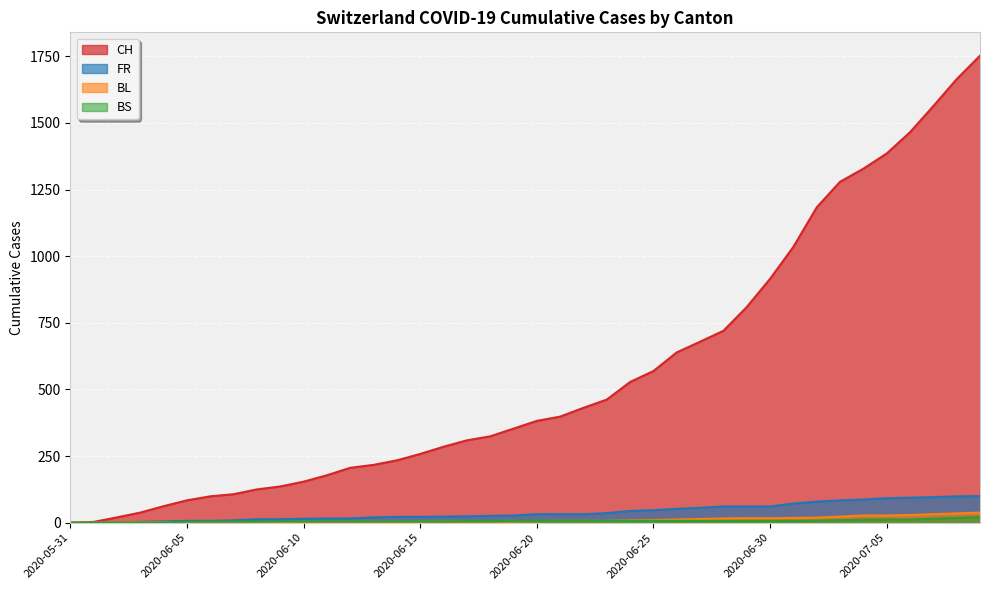

How many distinct data groups are displayed?

4